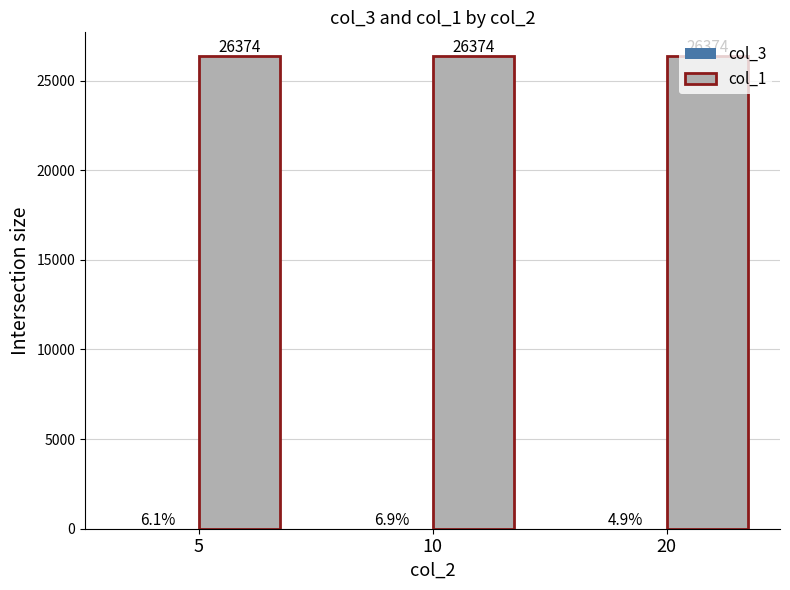

What value does the col_1 series have at 5?

26374.0